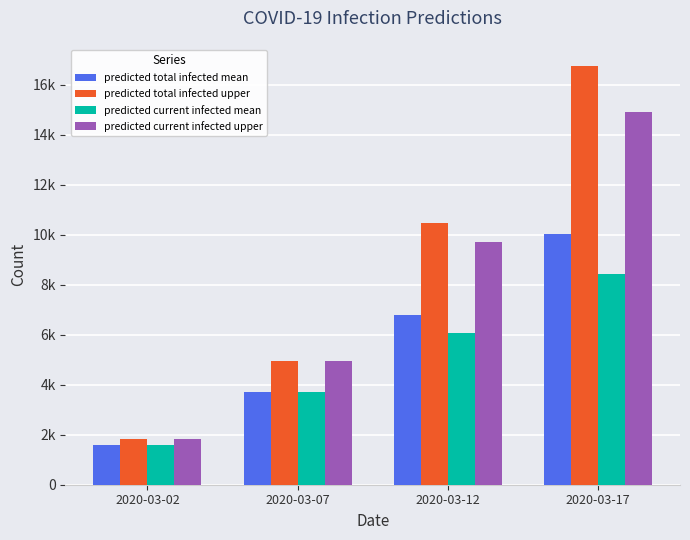

Does the chart contain stacked bars?

No